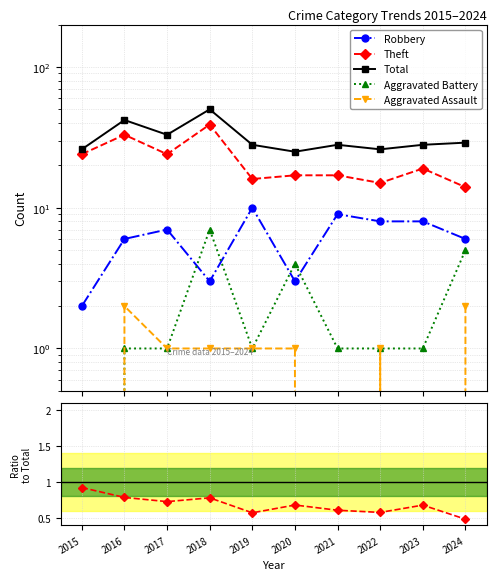

Which series has the largest total across all categories?

Total